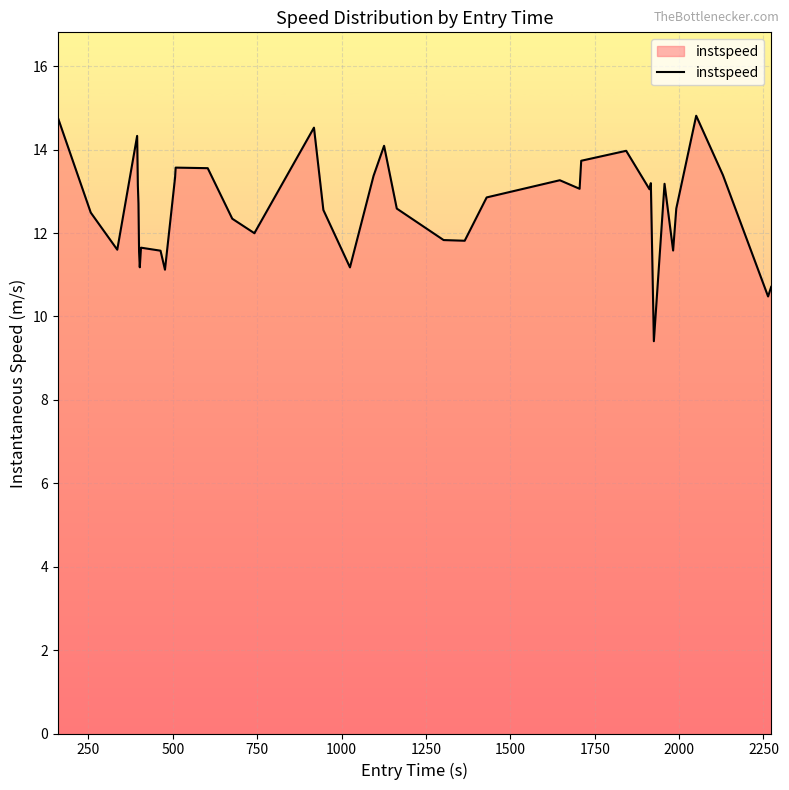

What is the smallest value displayed?

9.4